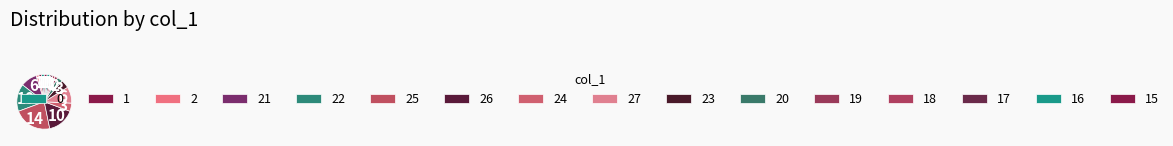

True or false: 1 accounts for 2% of the total.

True